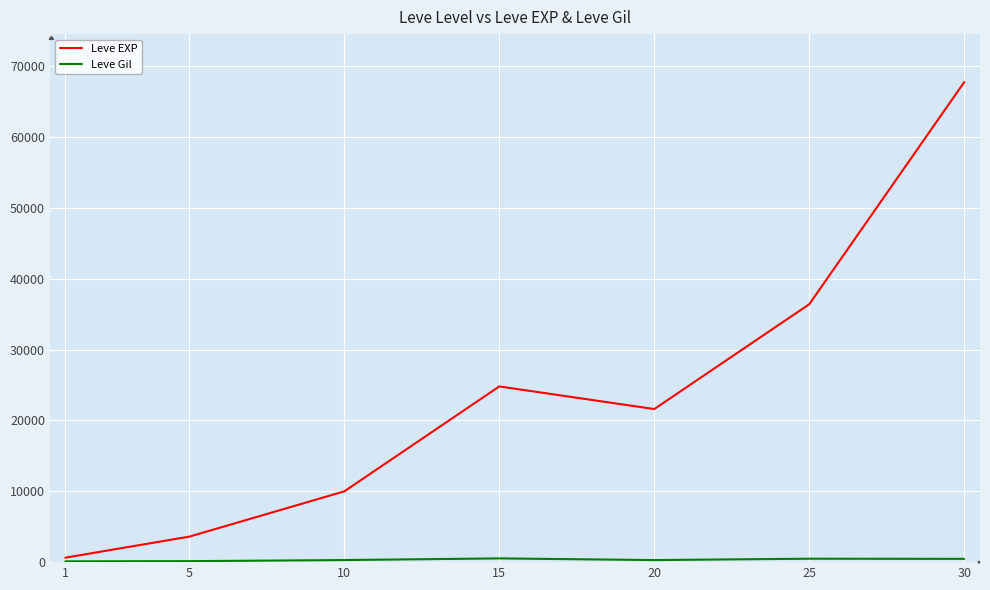

What is the sum of all Leve EXP values?

164730